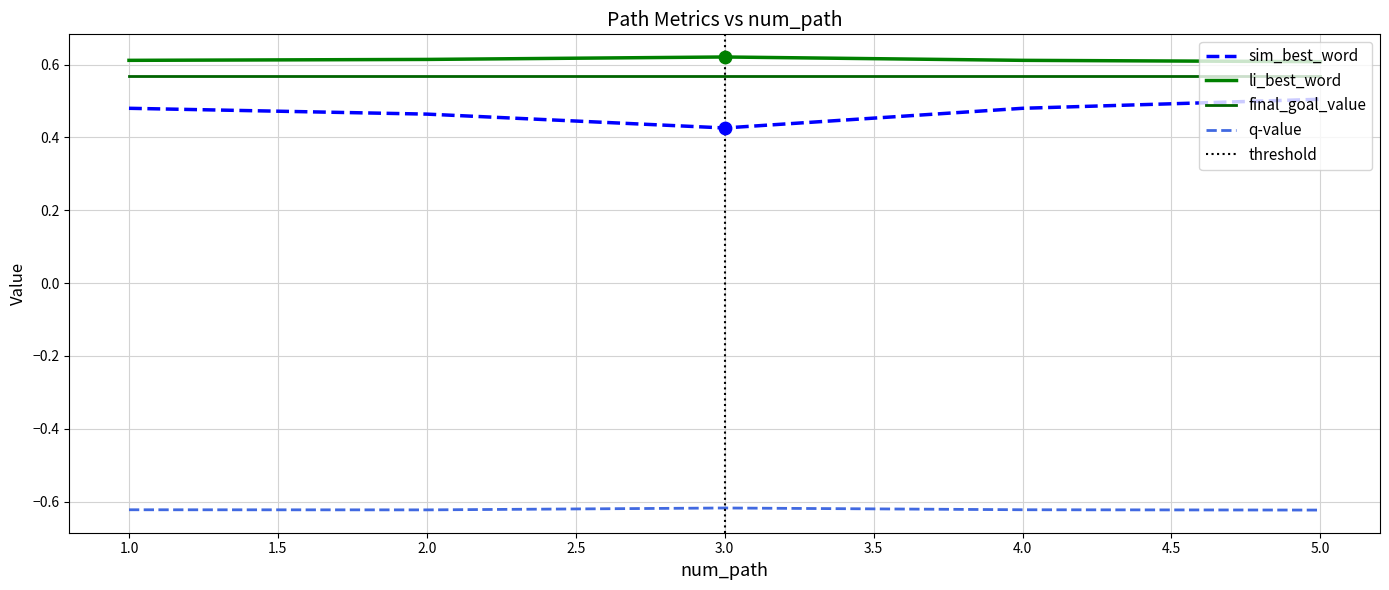

Which series has the widest spread of Y values?

sim_best_word